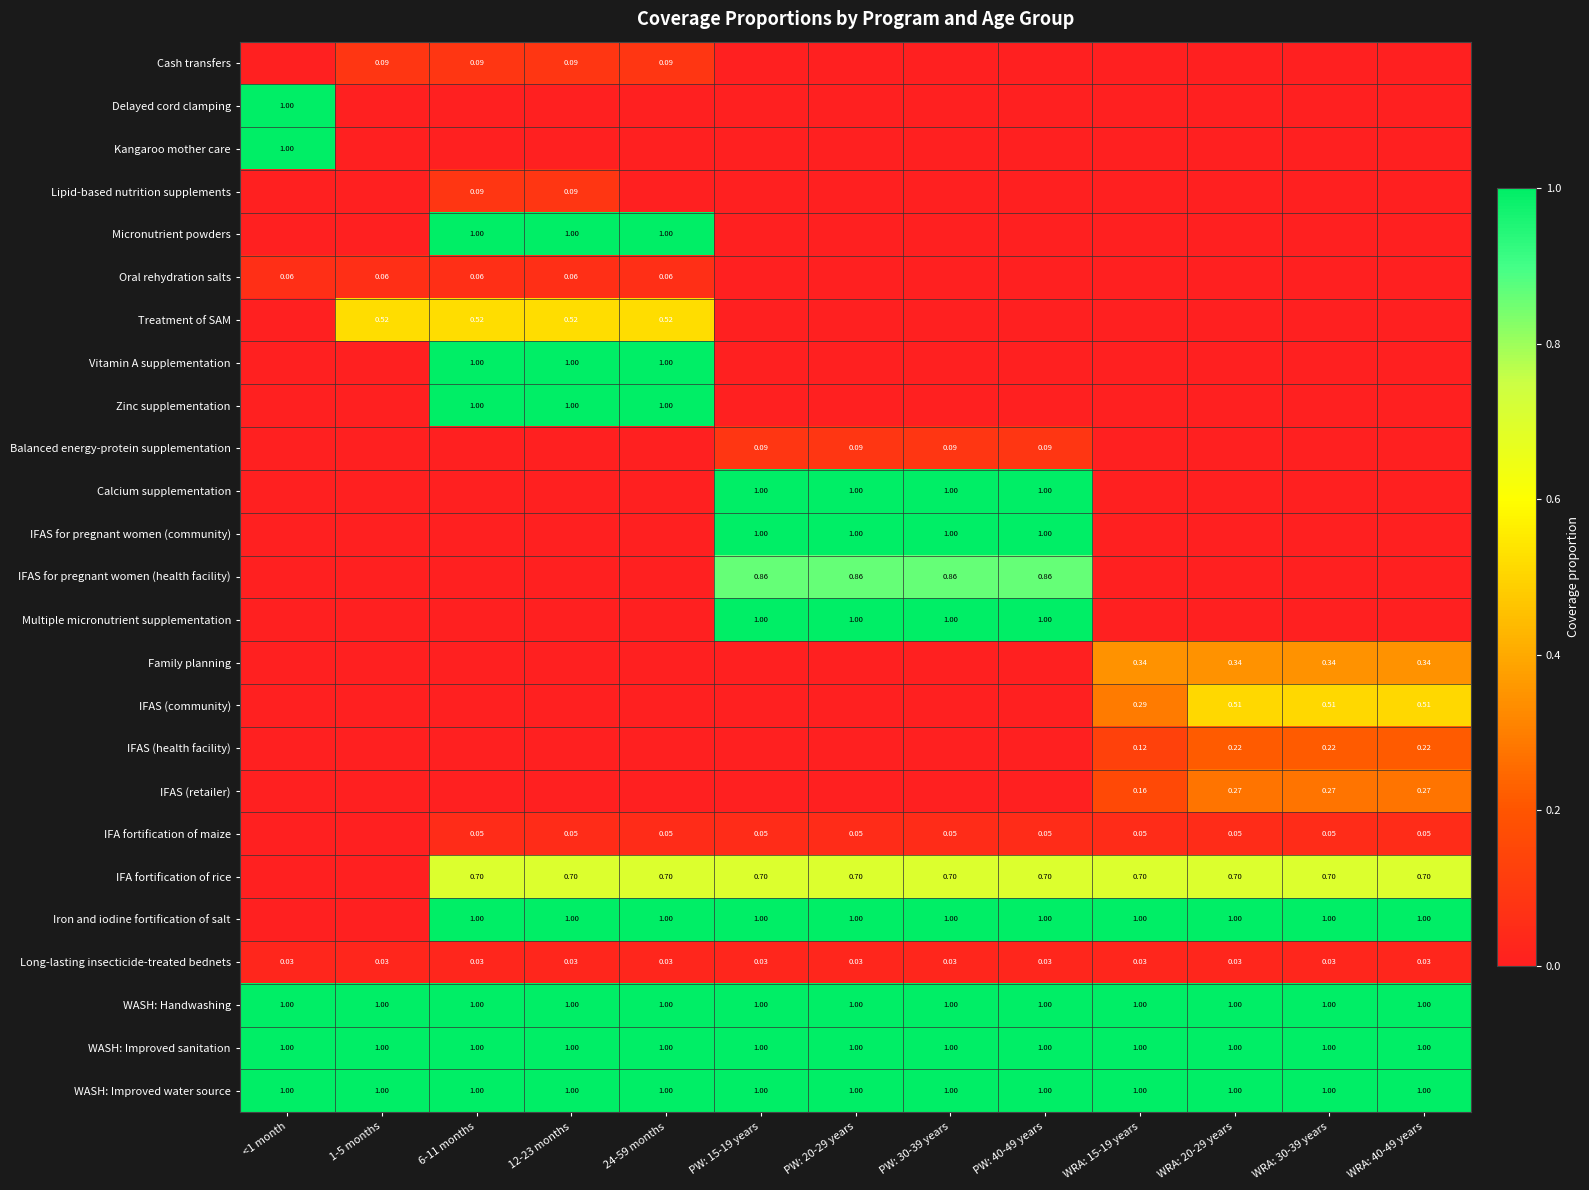

How many data points does each series have?

13